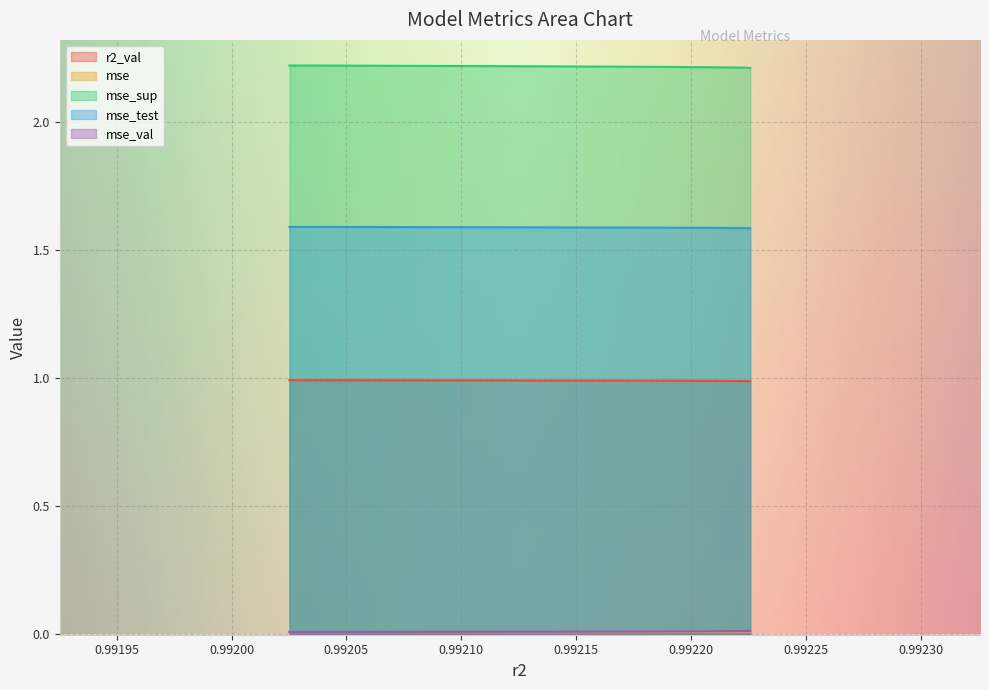

How many categories are shown in the chart?

10